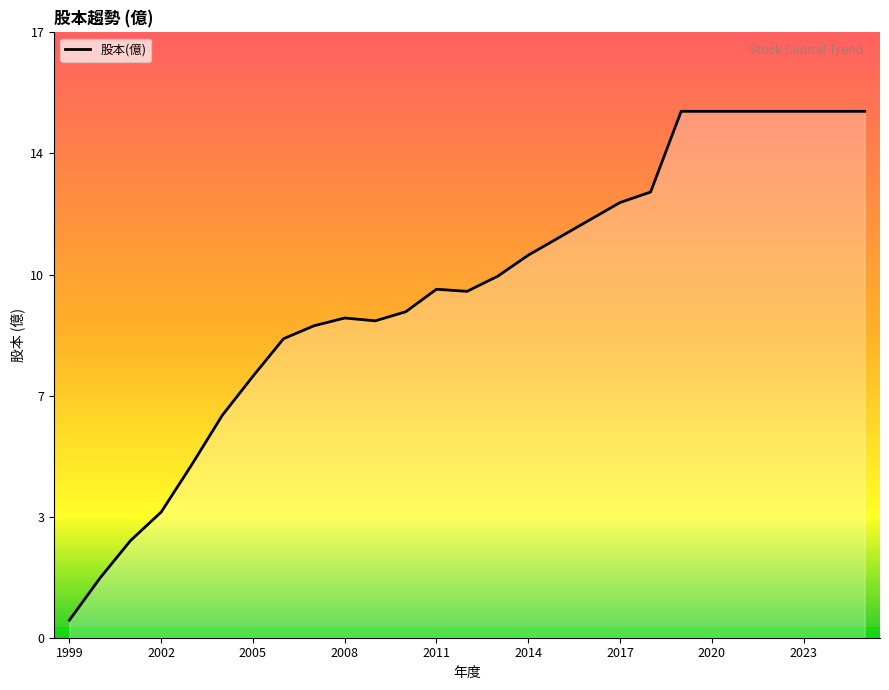

At which label is the value closest to 7?

2005